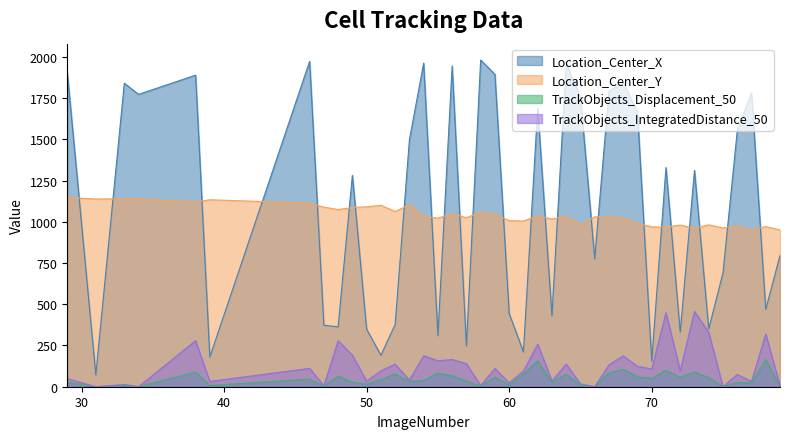

Which label corresponds to the smallest value in the chart?

31